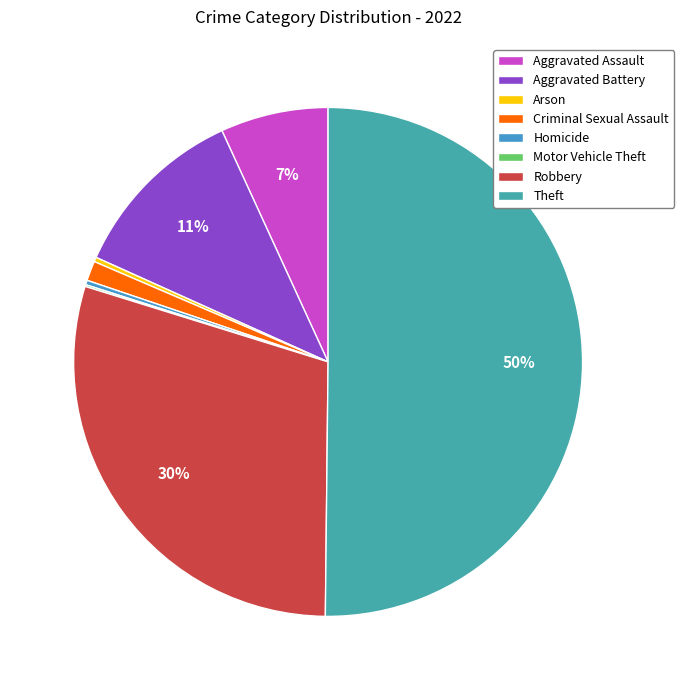

How many segments does this pie chart have?

8